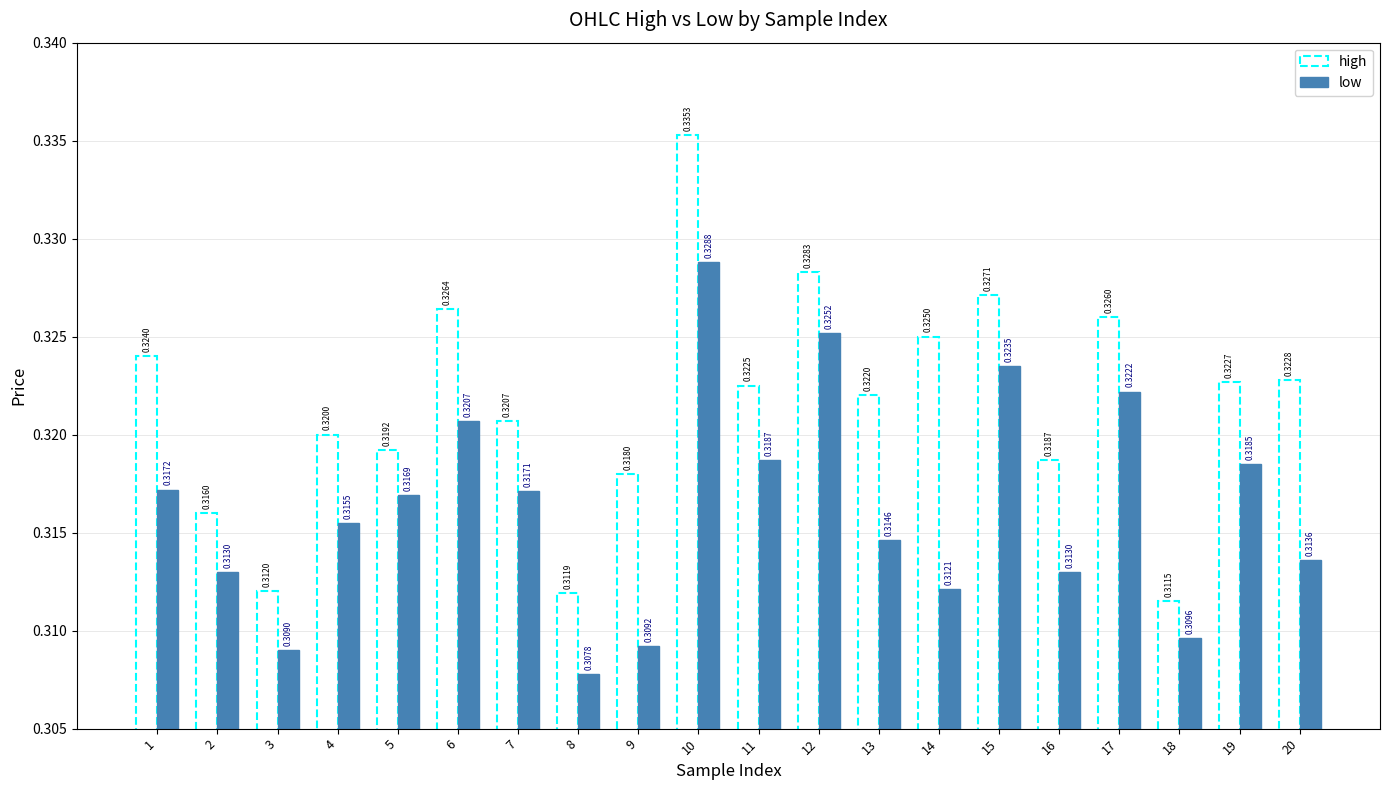

What is the total value across all series at 1?

0.6